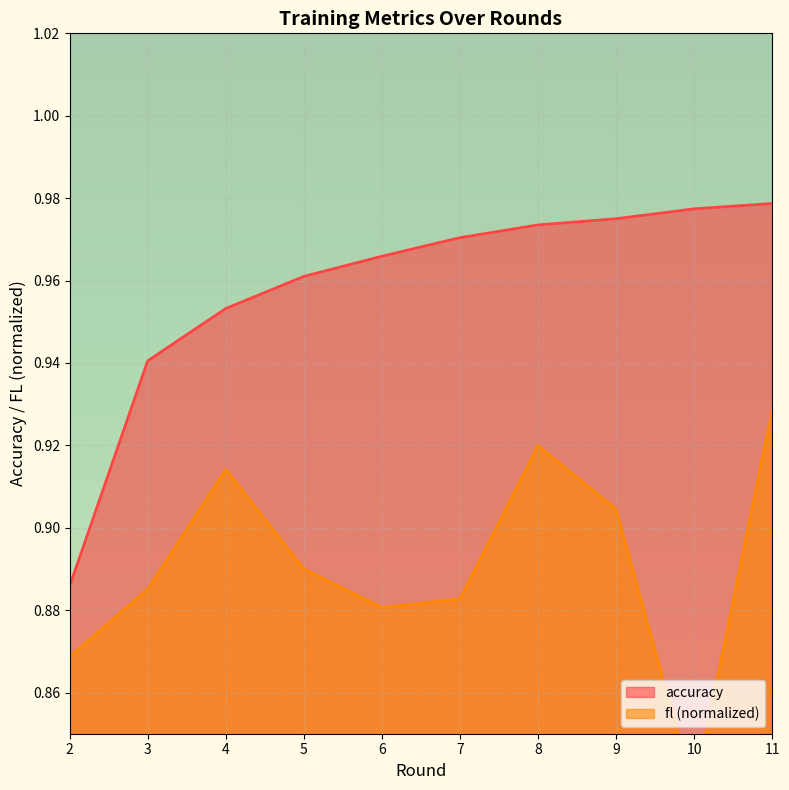

At how many categories does at least one series exceed 0?

10